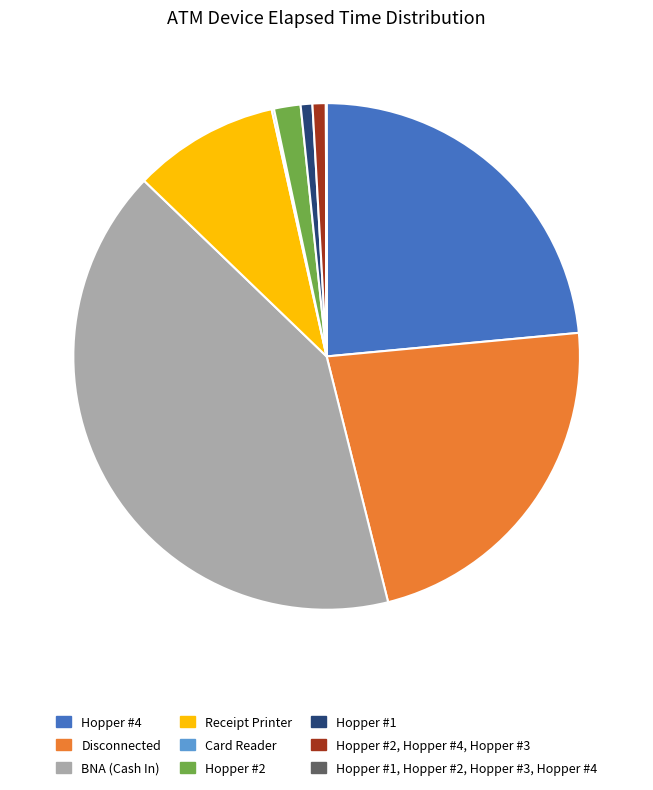

Do Hopper #2, Hopper #4, Hopper #3 and Hopper #4 together represent more than half of the pie?

No